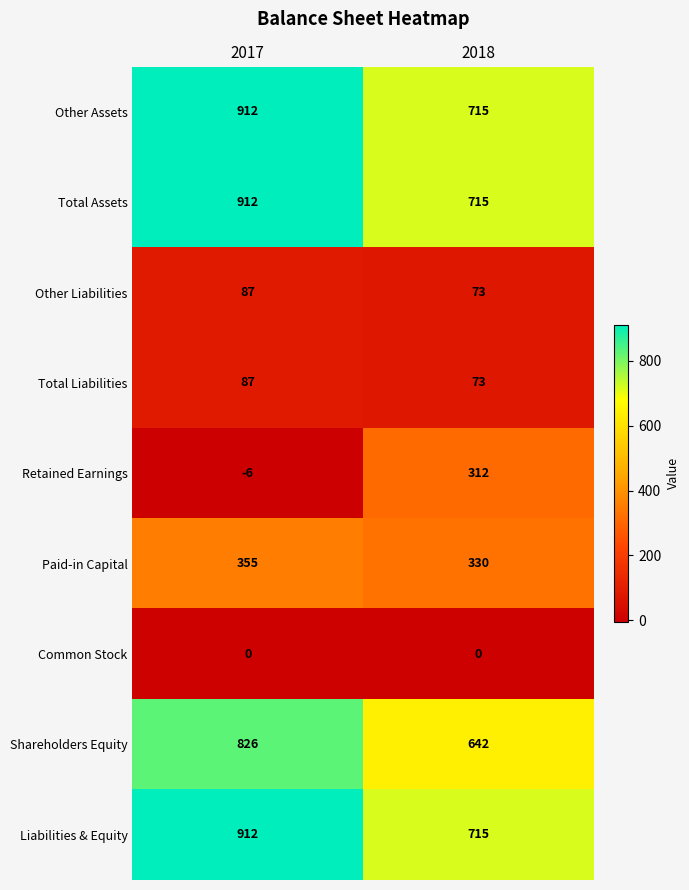

Rank the categories by Total Assets value from highest to lowest.

2017, 2018